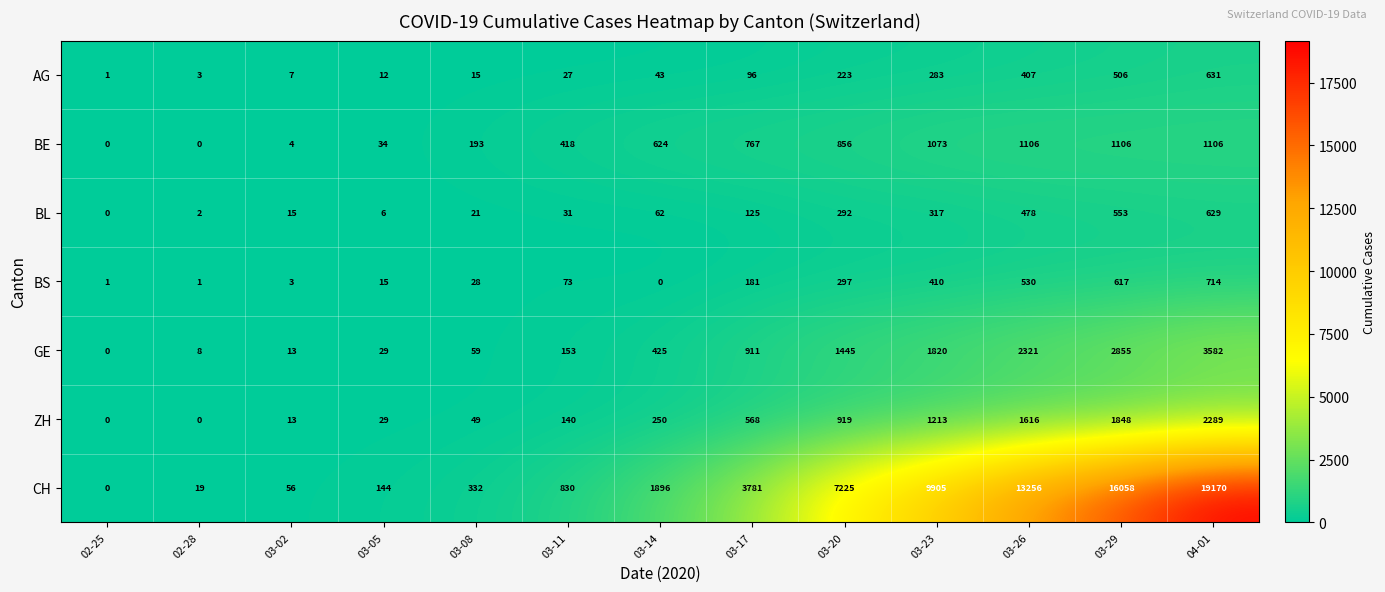

Which category has the highest value in the AG series?

04-01